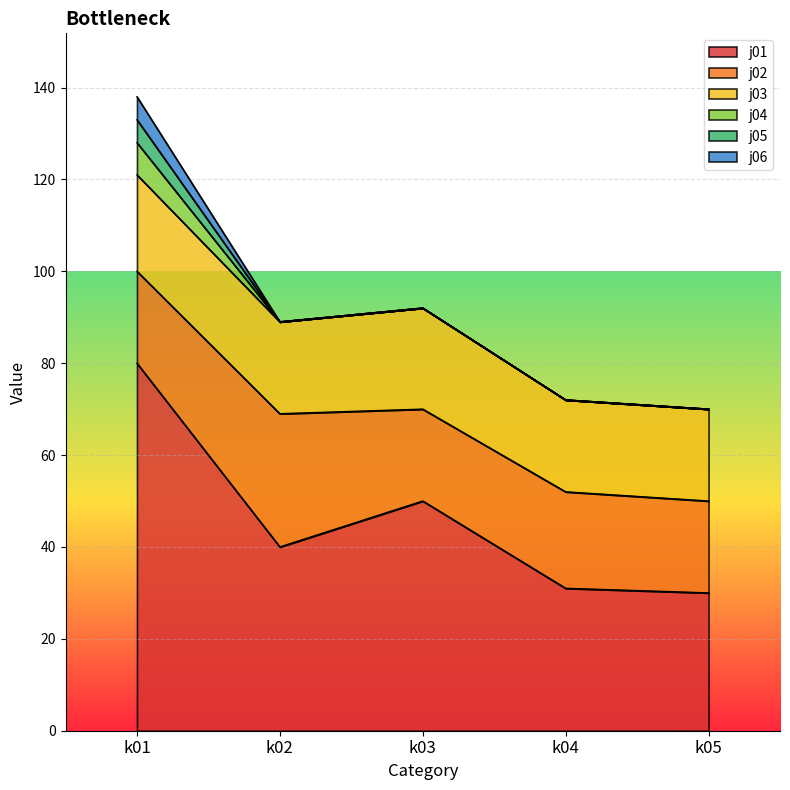

At k05, list the series in order from smallest to largest.

j04, j05, j06, j02, j03, j01